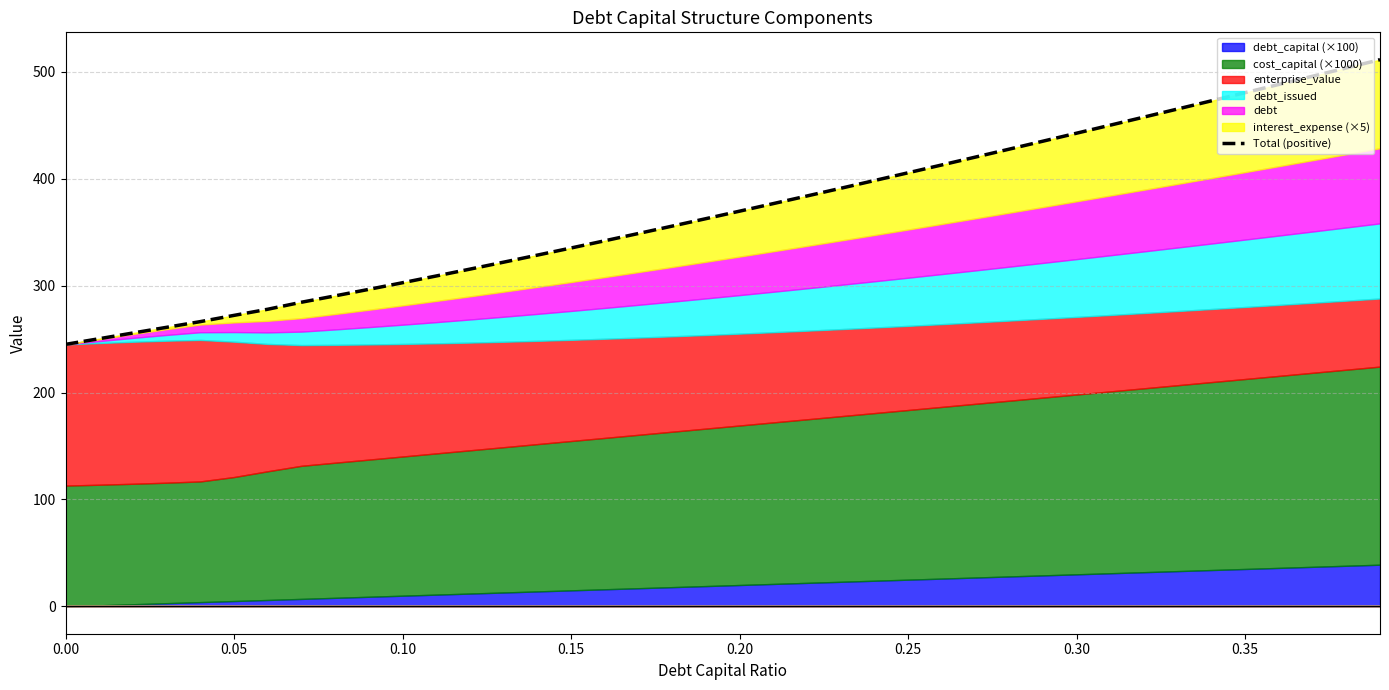

What is the difference between the values at 10 and 0.30?

24.8